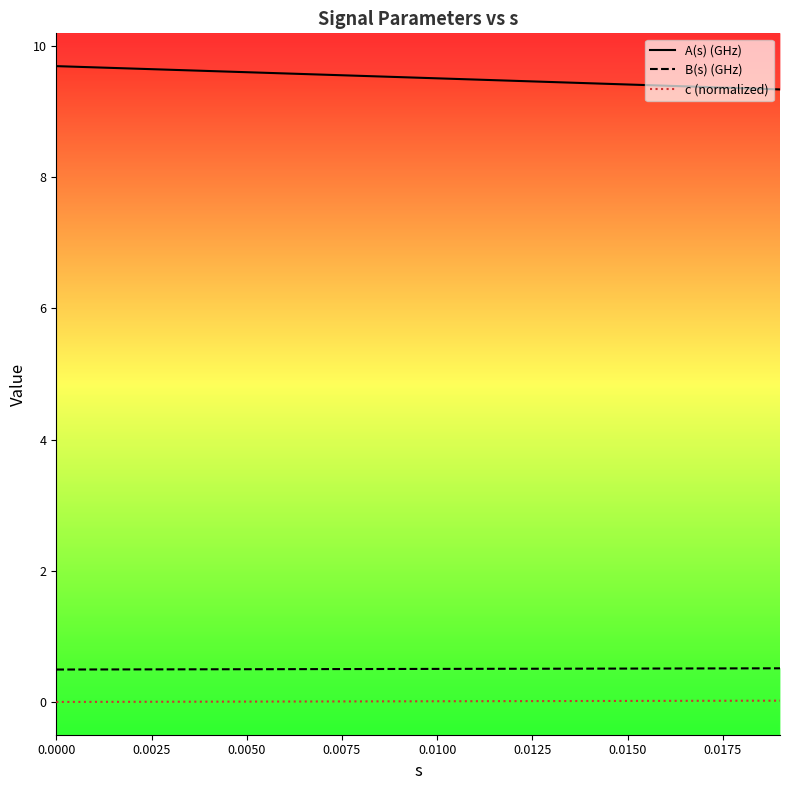

Reading right to left, extract all data points from this chart.

A(s) (GHz): 9.3	9.4	9.4	9.4	9.4	9.4	9.5	9.5	9.5	9.5	9.5	9.5	9.6	9.6	9.6	9.6	9.6	9.7	9.7	9.7
B(s) (GHz): 0.5	0.5	0.5	0.5	0.5	0.5	0.5	0.5	0.5	0.5	0.5	0.5	0.5	0.5	0.5	0.5	0.5	0.5	0.5	0.5
c (normalized): 0.0	0.0	0.0	0.0	0.0	0.0	0.0	0.0	0.0	0.0	0.0	0.0	0.0	0.0	0.0	0.0	0.0	0.0	0.0	0.0